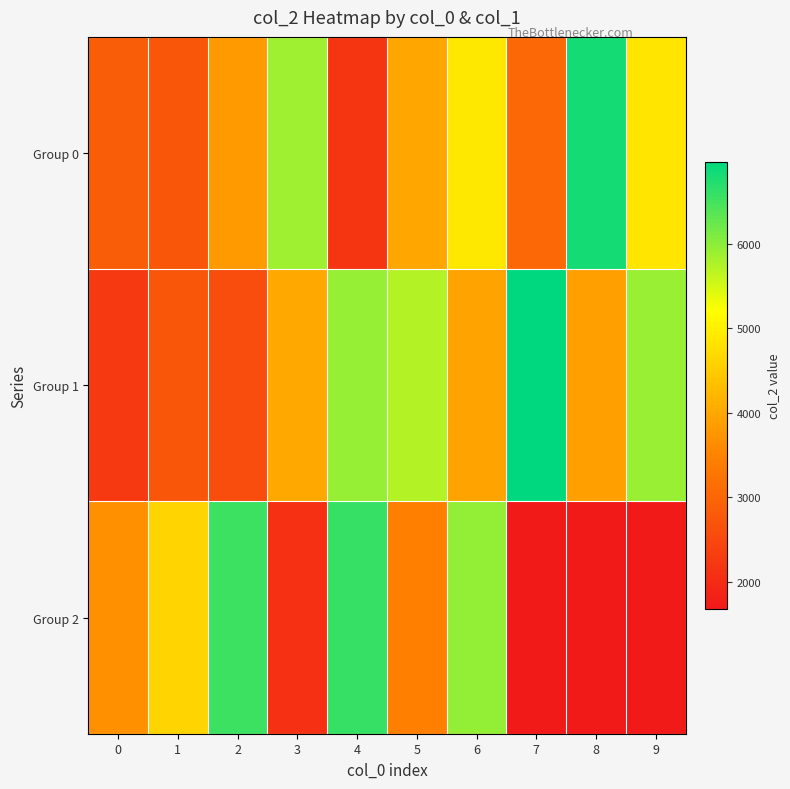

List the series in order of their overall mean, highest first.

Group 1, Group 0, Group 2